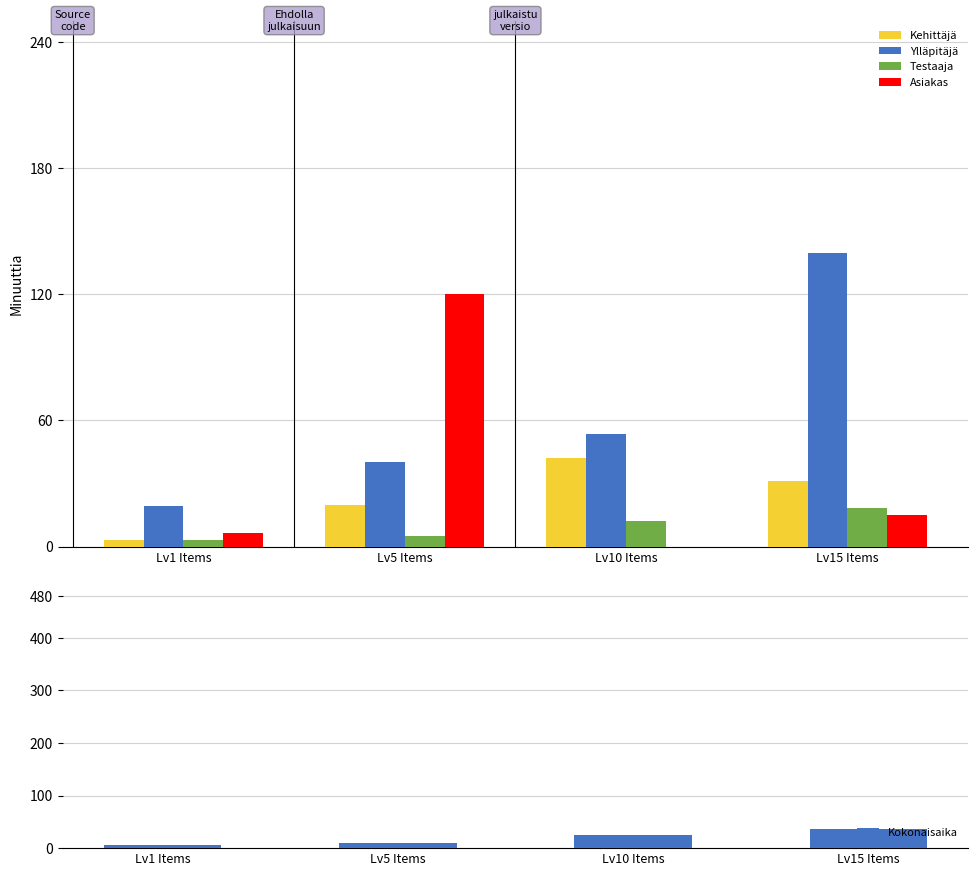

Reading left to right, extract all data points from this chart.

Leve EXP: Lv1 Items=3.0	Lv5 Items=20.0	Lv10 Items=42.0	Lv15 Items=31.0
Leve Gil (/100): Lv1 Items=19.1	Lv5 Items=40.3	Lv10 Items=53.6	Lv15 Items=139.5
Avg Price (/1000): Lv1 Items=3.1	Lv5 Items=5.2	Lv10 Items=12.4	Lv15 Items=18.2
LevePriceHQ (/1000): Lv1 Items=6.5	Lv5 Items=120.0	Lv10 Items=0.0	Lv15 Items=15.0
Kokonaisaika: Lv1 Items=6.2	Lv5 Items=10.3	Lv10 Items=24.8	Lv15 Items=36.3